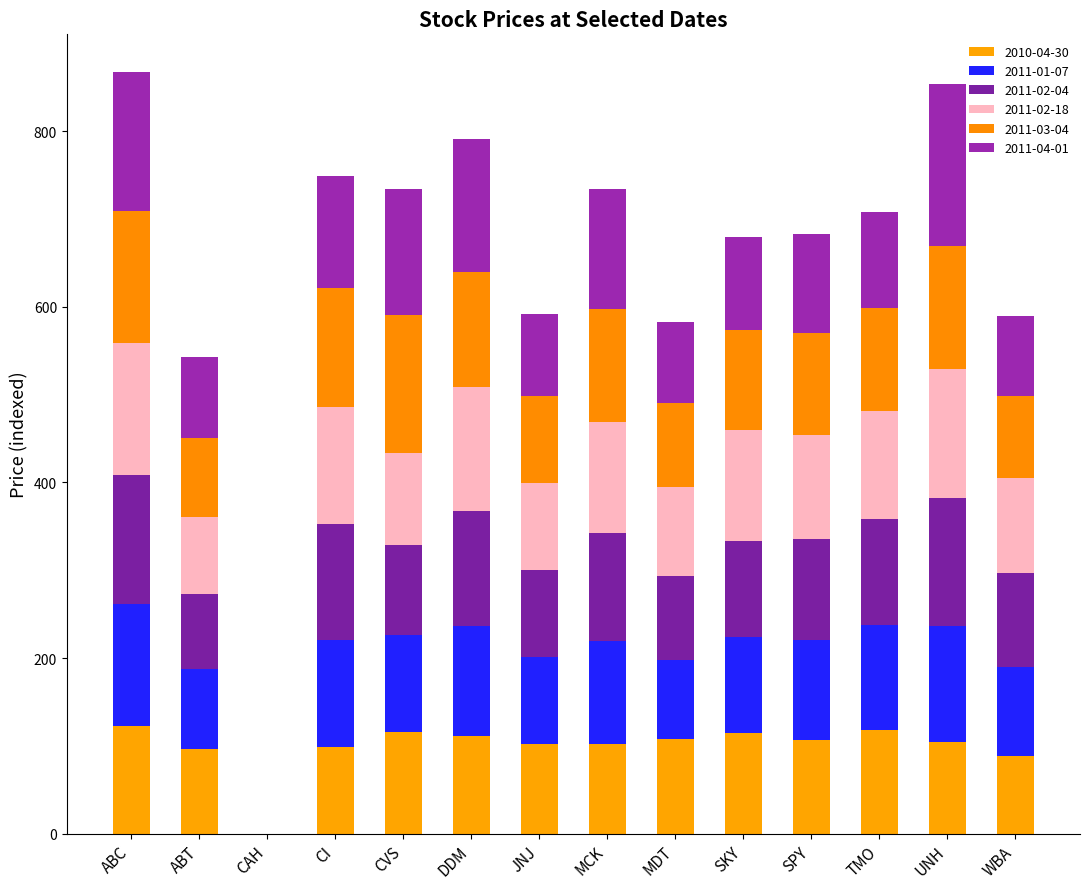

What value does the 2011-02-18 series have at MCK?

127